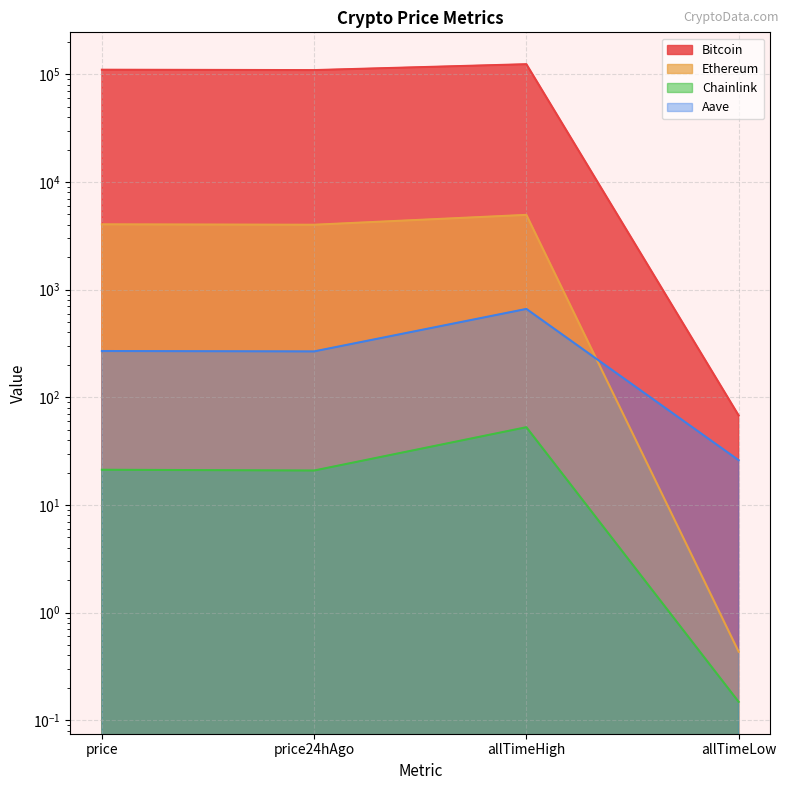

True or false: Chainlink and Aave intersect in this chart.

False